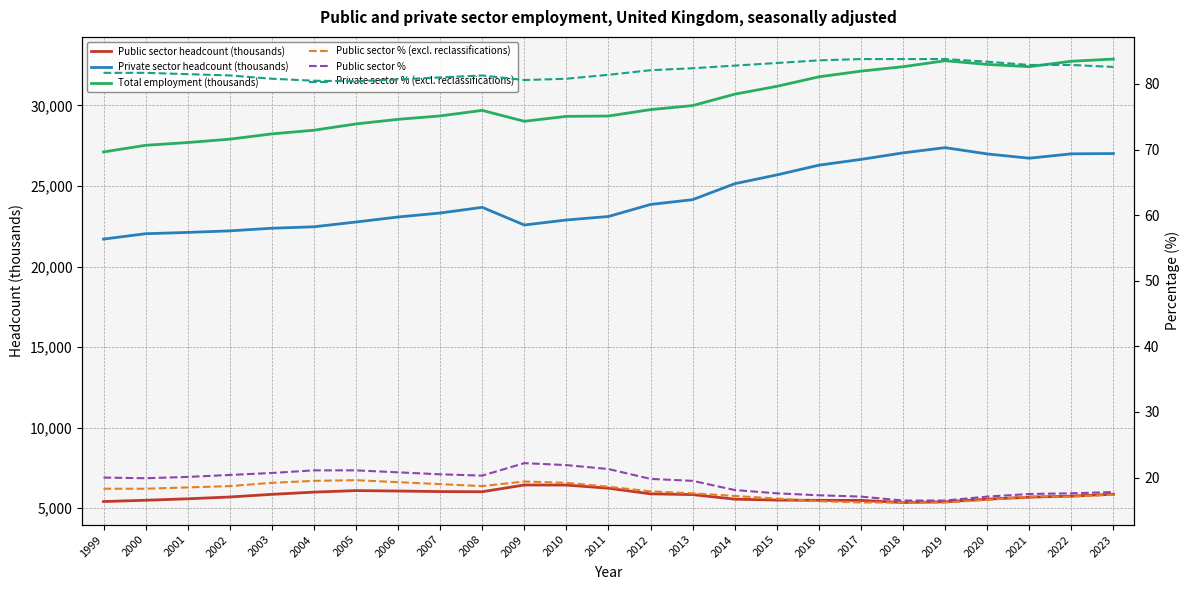

What is the difference between the Private sector % (excl. reclassifications) values at 2020 and 2005?

3.0